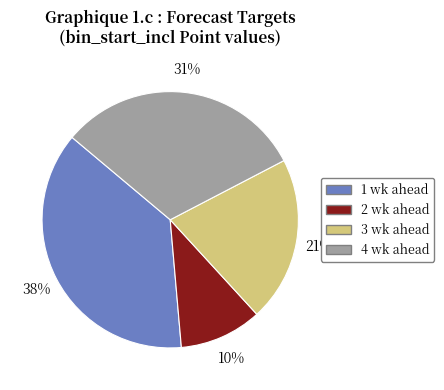

Do 1 wk ahead and 3 wk ahead together represent more than half of the pie?

Yes